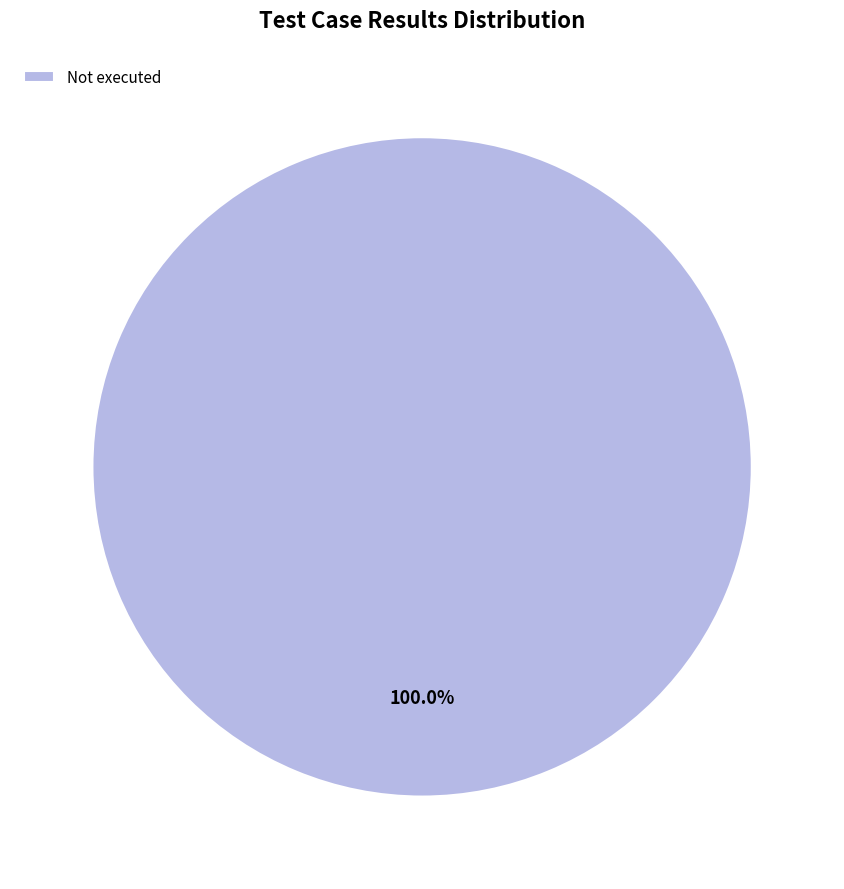

Rank the categories by value from highest to lowest.

Not executed